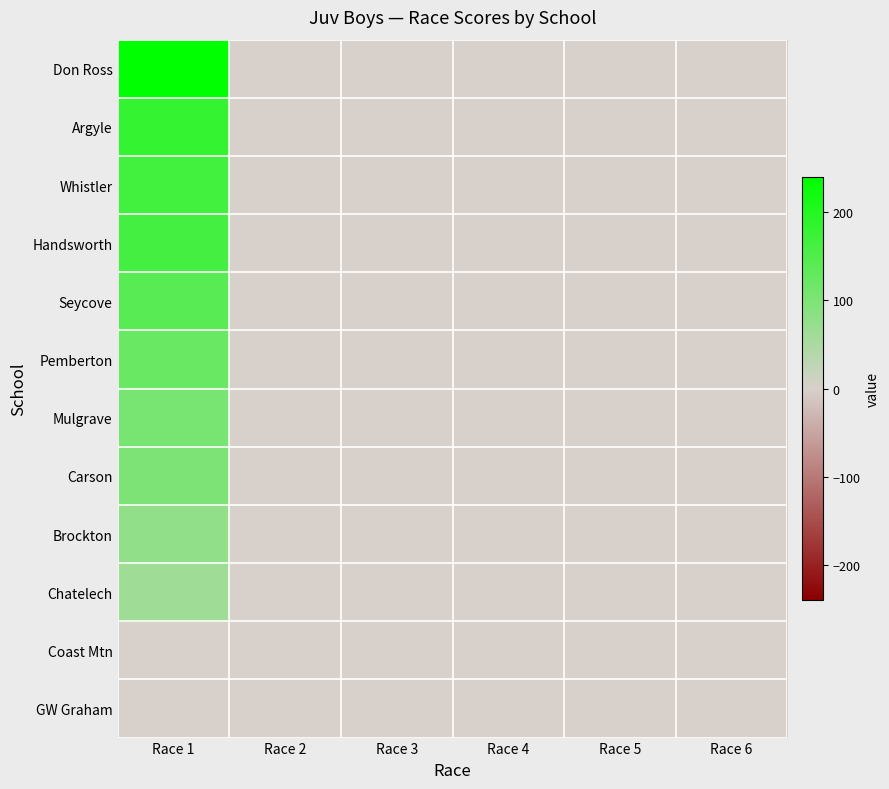

Reading left to right, list all the values displayed in this chart.

Don Ross: Race 1=240	Race 2=0	Race 3=0	Race 4=0	Race 5=0	Race 6=0
Argyle: Race 1=181	Race 2=0	Race 3=0	Race 4=0	Race 5=0	Race 6=0
Whistler: Race 1=165	Race 2=0	Race 3=0	Race 4=0	Race 5=0	Race 6=0
Handsworth: Race 1=162	Race 2=0	Race 3=0	Race 4=0	Race 5=0	Race 6=0
Seycove: Race 1=140	Race 2=0	Race 3=0	Race 4=0	Race 5=0	Race 6=0
Pemberton: Race 1=122	Race 2=0	Race 3=0	Race 4=0	Race 5=0	Race 6=0
Mulgrave: Race 1=105	Race 2=0	Race 3=0	Race 4=0	Race 5=0	Race 6=0
Carson: Race 1=101	Race 2=0	Race 3=0	Race 4=0	Race 5=0	Race 6=0
Brockton: Race 1=77	Race 2=0	Race 3=0	Race 4=0	Race 5=0	Race 6=0
Chatelech: Race 1=62	Race 2=0	Race 3=0	Race 4=0	Race 5=0	Race 6=0
Coast Mtn: Race 1=0	Race 2=0	Race 3=0	Race 4=0	Race 5=0	Race 6=0
GW Graham: Race 1=0	Race 2=0	Race 3=0	Race 4=0	Race 5=0	Race 6=0